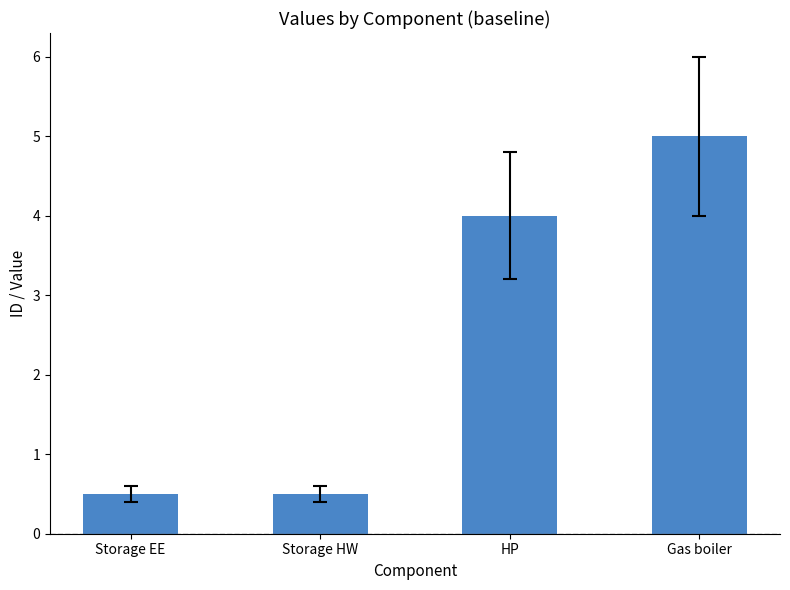

Reading left to right, transcribe all the data shown in this chart.

0.5	0.5	4.0	5.0